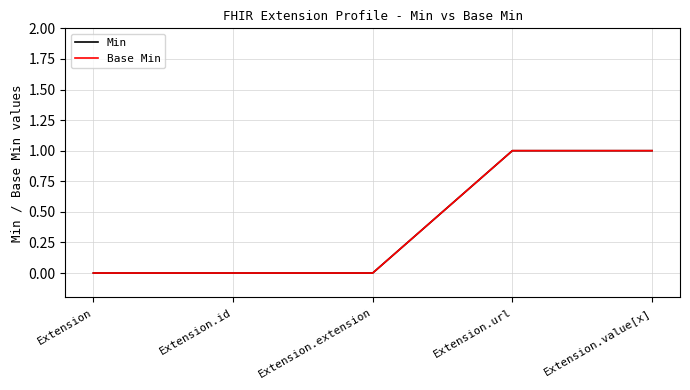

The Base Min series shows 0 at Extension.value[x]. True or false?

False